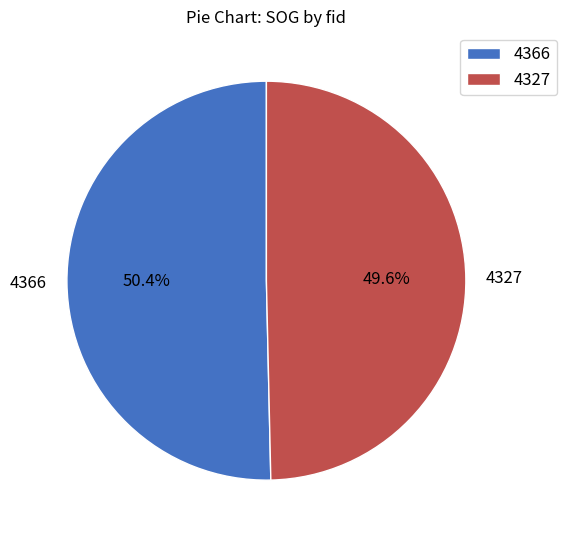

Is it true that 4366 is 50% of the pie?

True